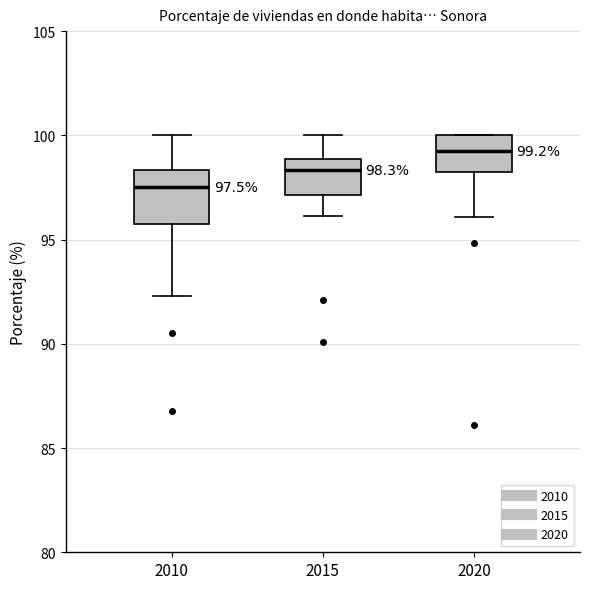

Comparing the boxes themselves (not the whiskers), which one is the tallest?

2010